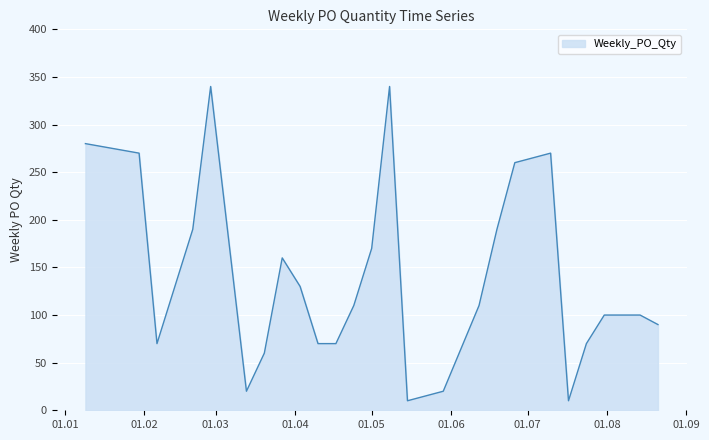

What is the difference between the maximum and minimum values?

330